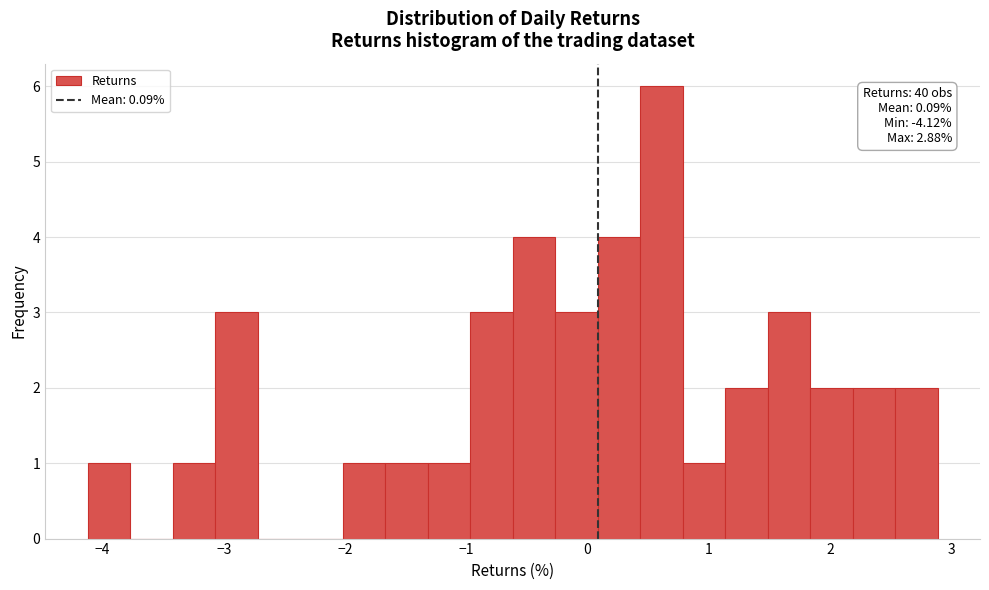

Around what value on the x-axis is the tallest bar? Give the approximate position of its centre, as read against the axis.

0.6